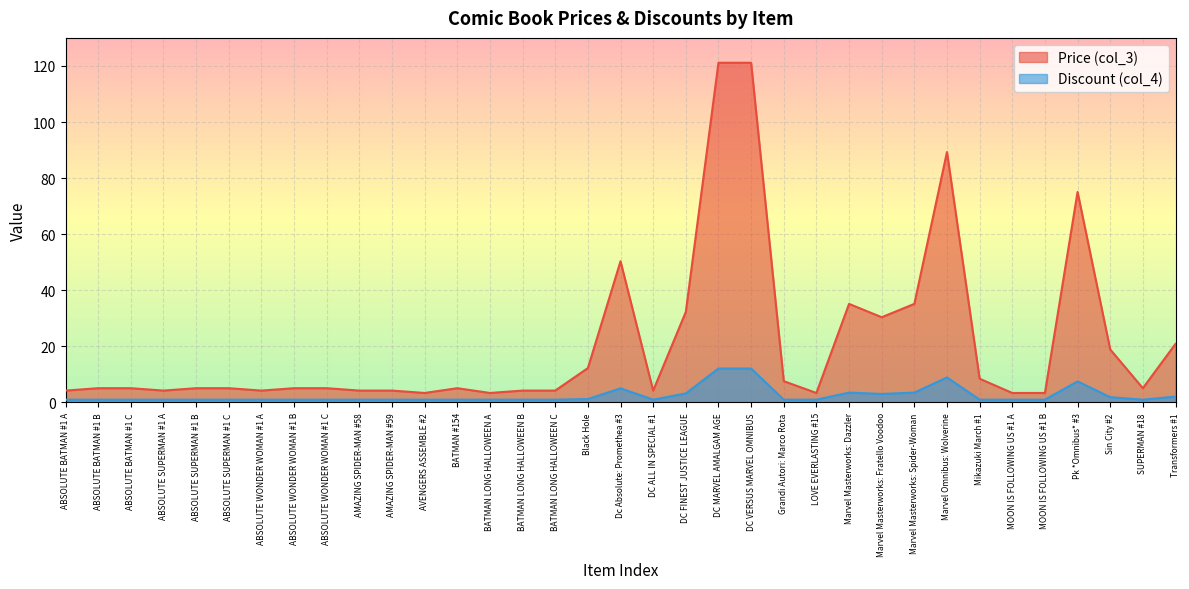

Is the value of Price (col_3) at ABSOLUTE BATMAN #1 A greater than the value of Discount (col_4) at ABSOLUTE WONDER WOMAN #1 A?

Yes